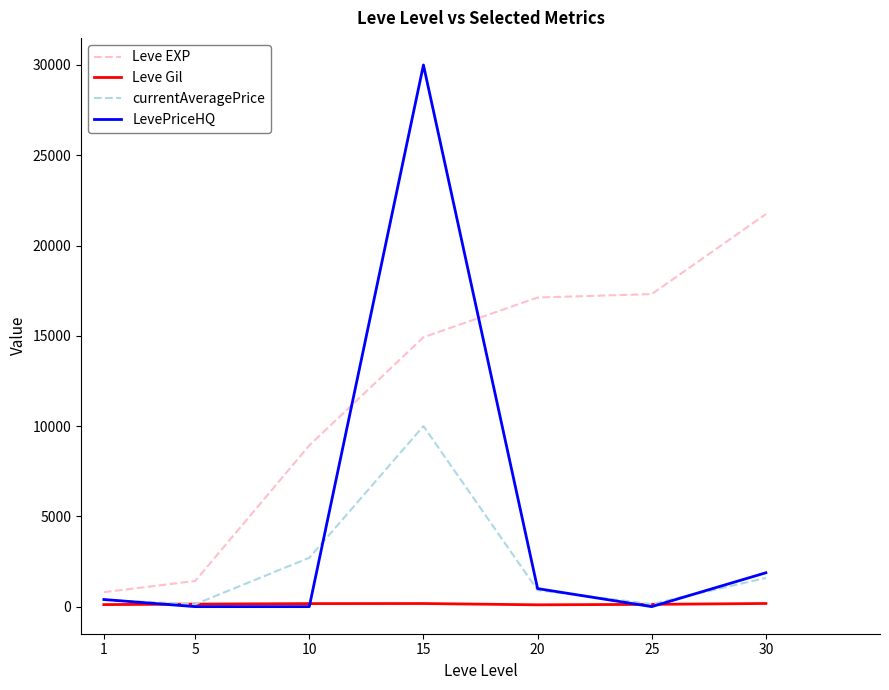

Is it true that Leve EXP equals 17310.0 at 25?

True